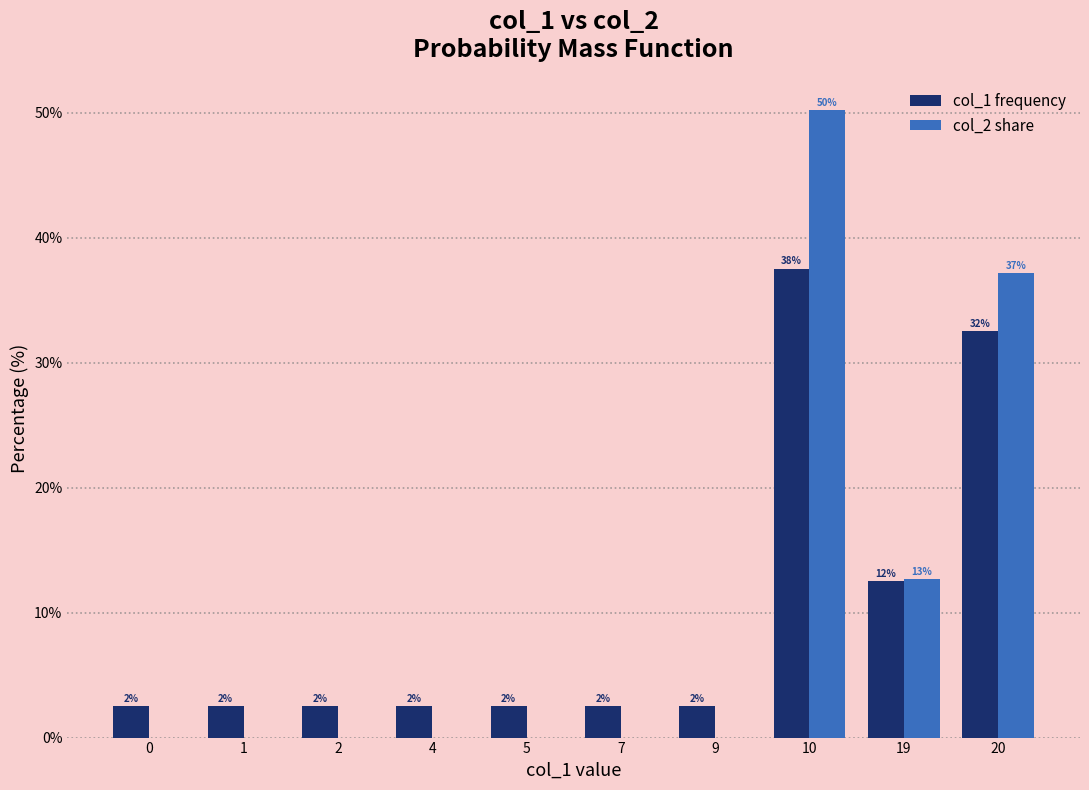

How many groups of bars are there?

10